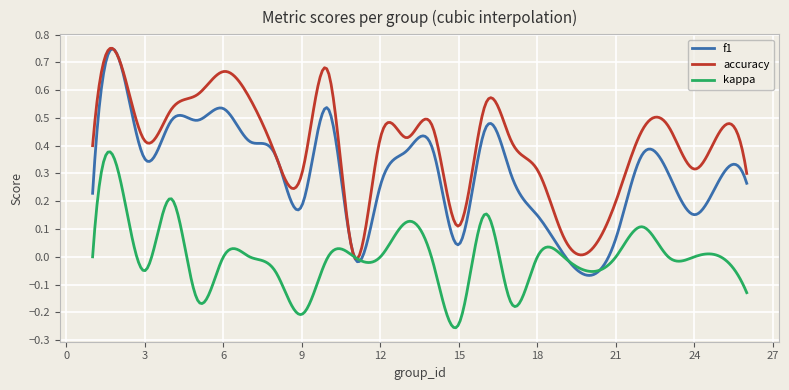

List the series in order of their overall mean, highest first.

accuracy, f1, kappa